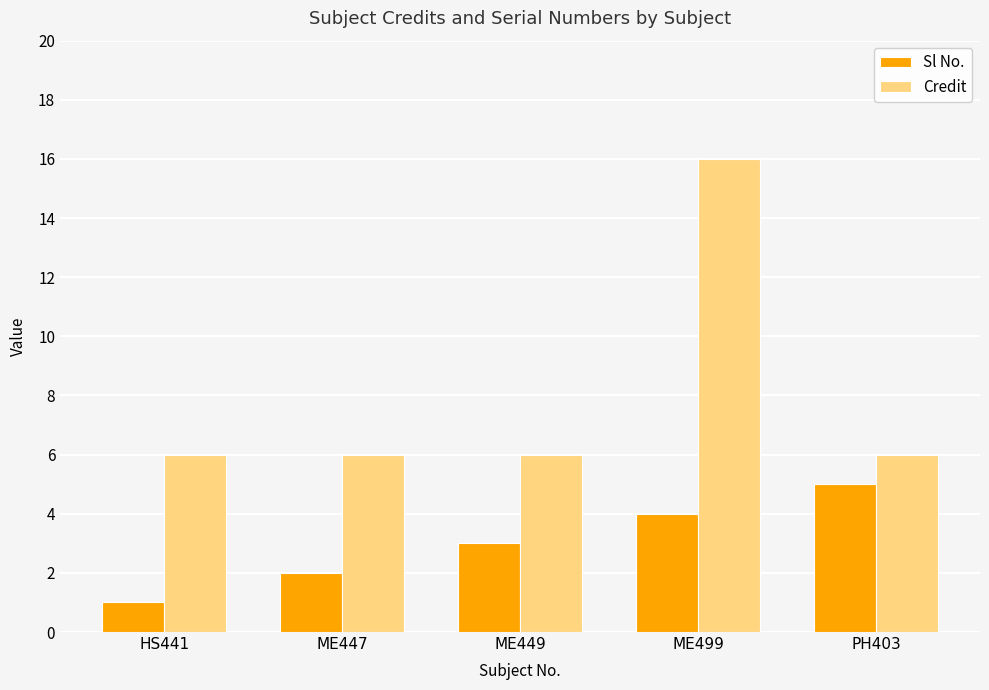

Are the bars grouped side by side (vs. stacked)?

Yes